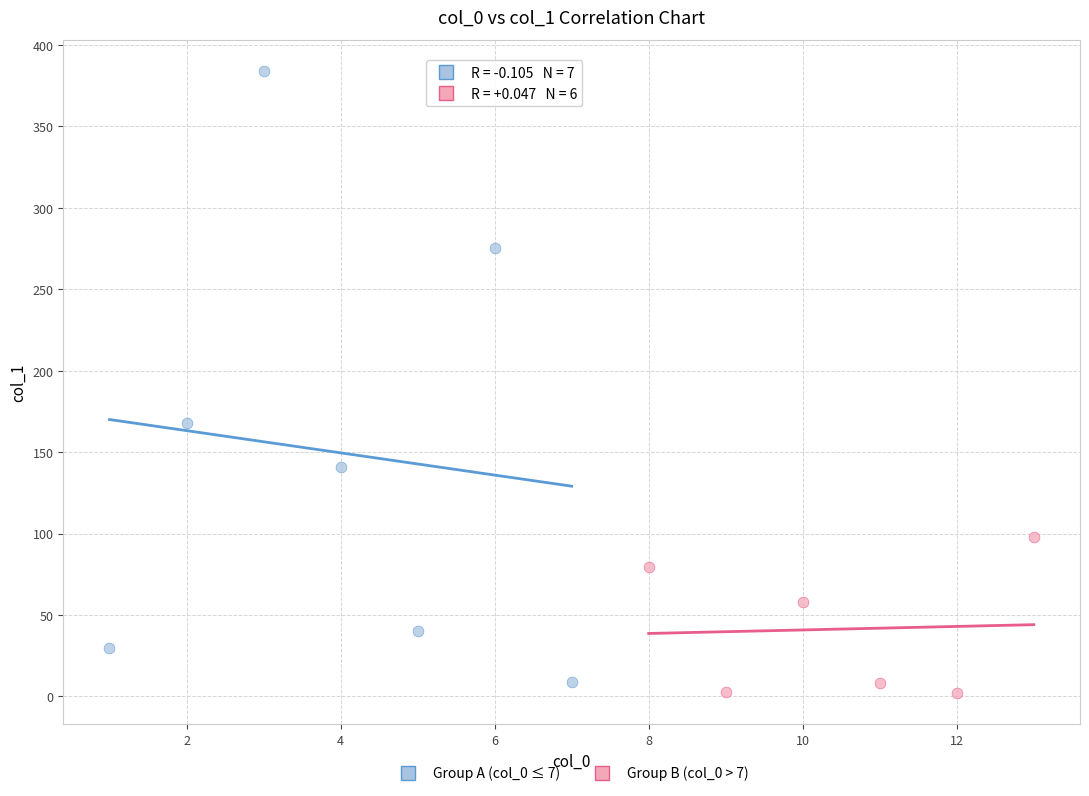

Which series reaches the maximum Y coordinate?

Group A (col_0 ≤ 7)